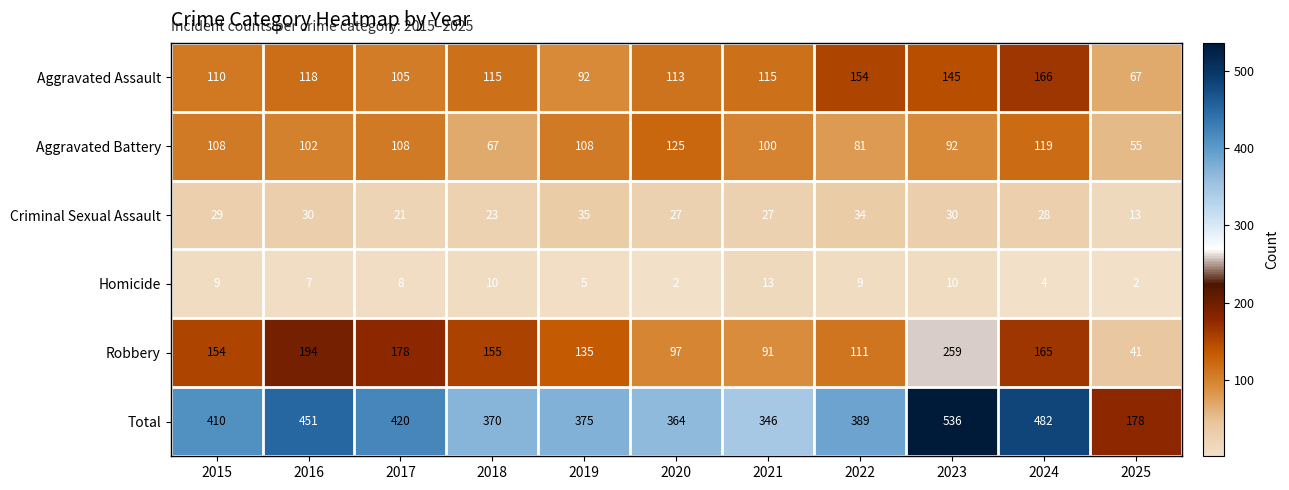

What is the sum of all Homicide values?

79